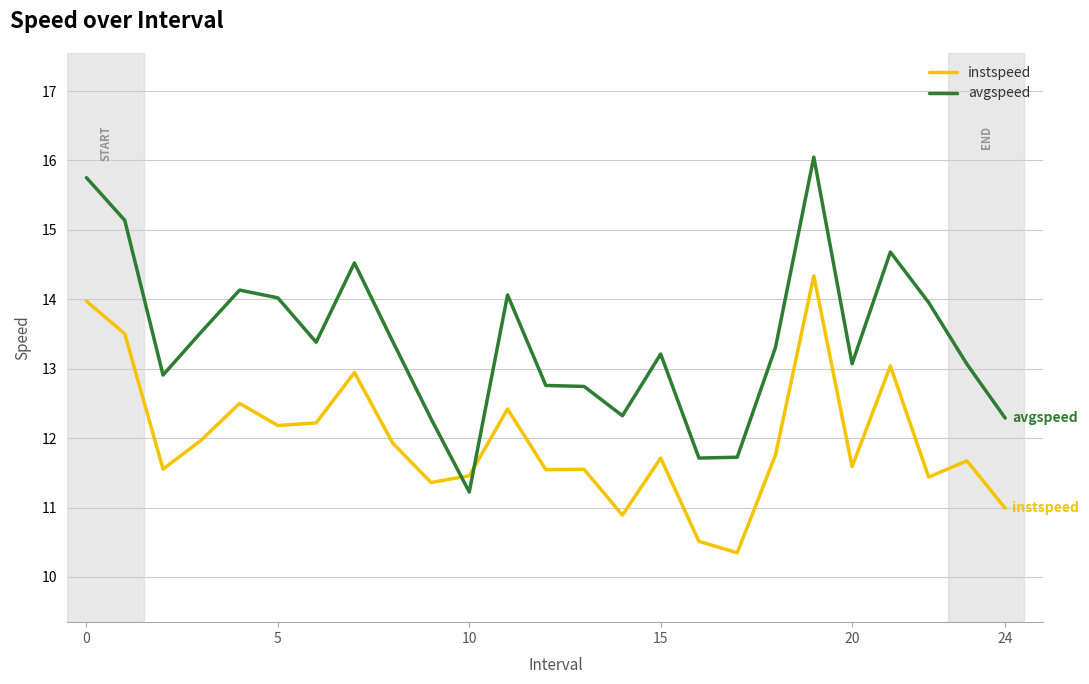

Which series has the largest total across all categories?

avgspeed